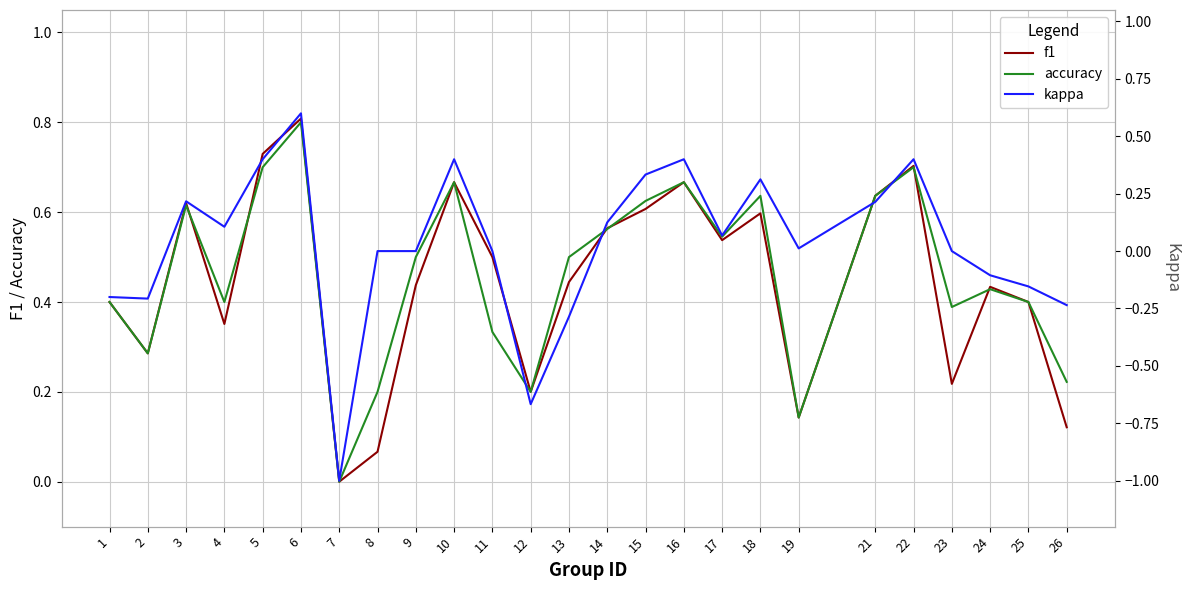

True or false: kappa and f1 cross at least once.

False